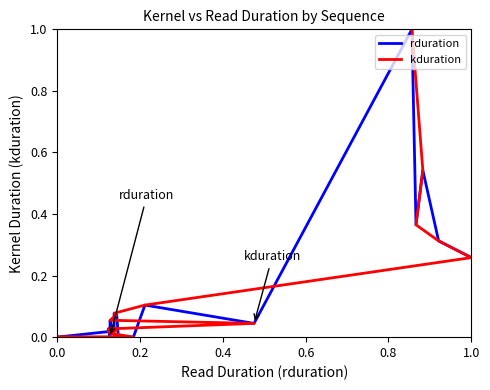

What is the maximum value for rduration?

1.0